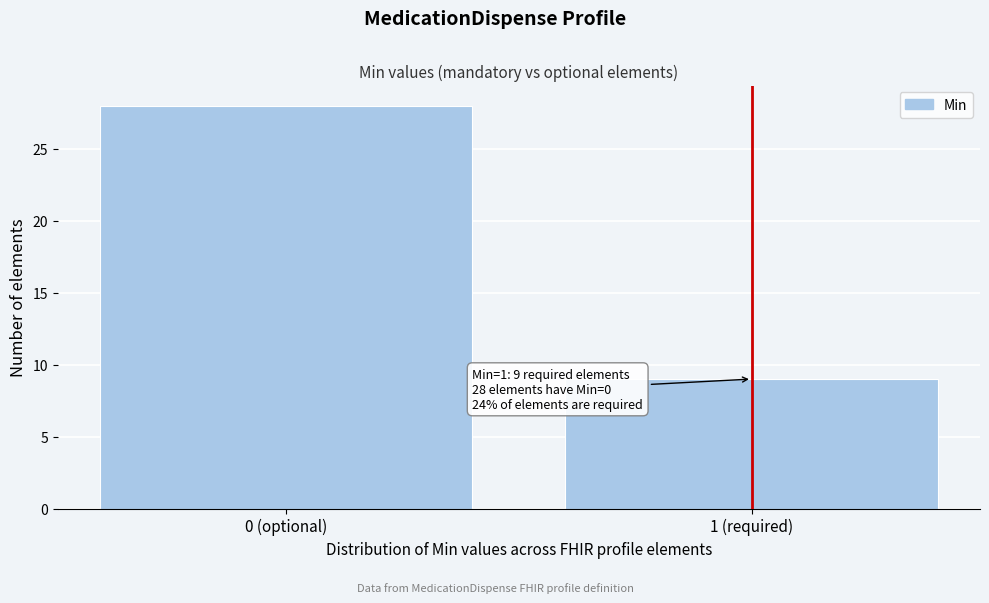

Reading left to right, extract all data points from this chart.

28	9